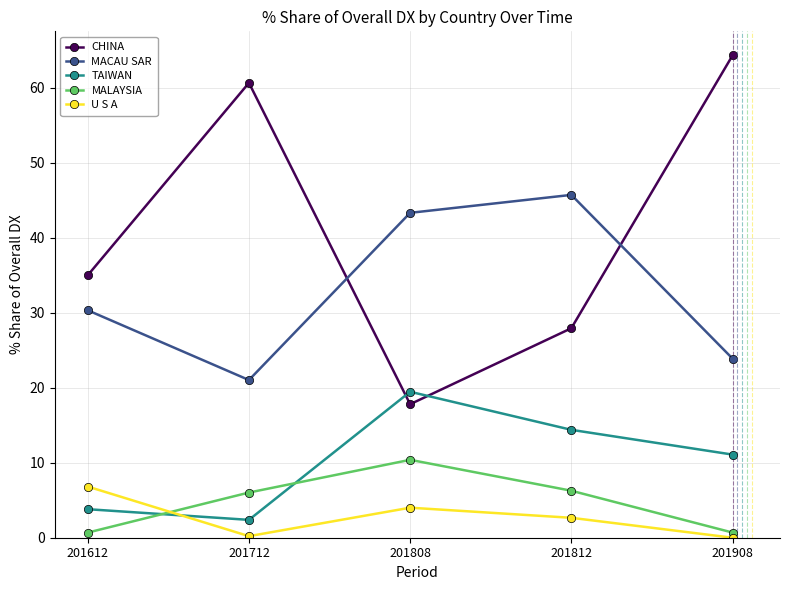

Does the chart display data point markers on the line(s)?

Yes